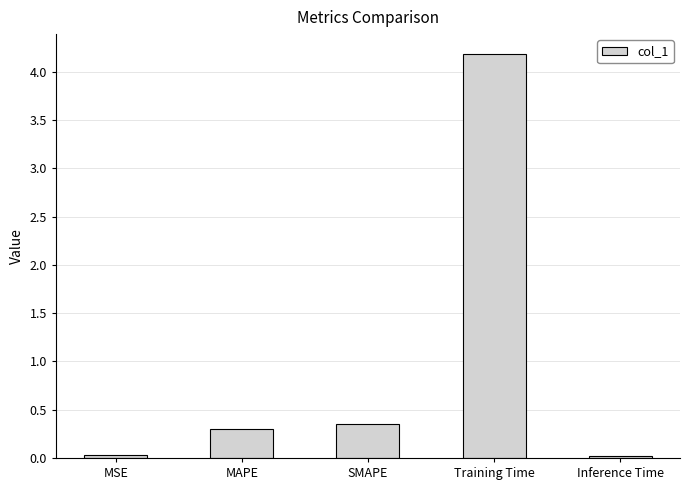

Between SMAPE and Training Time, which is larger?

Training Time